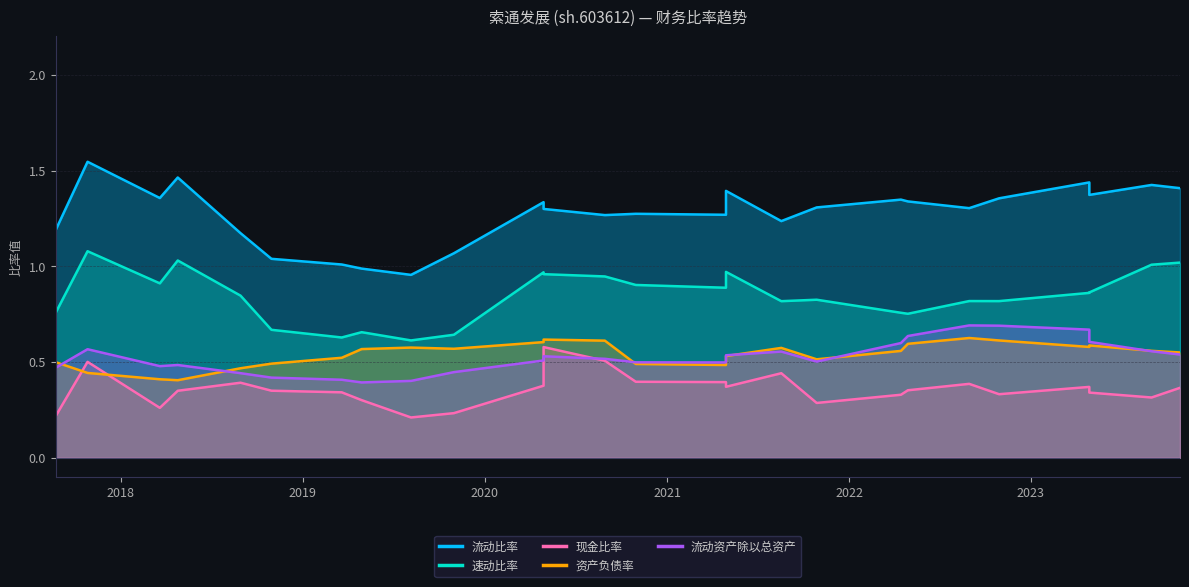

What is the highest value of the 速动比率 series?

1.1